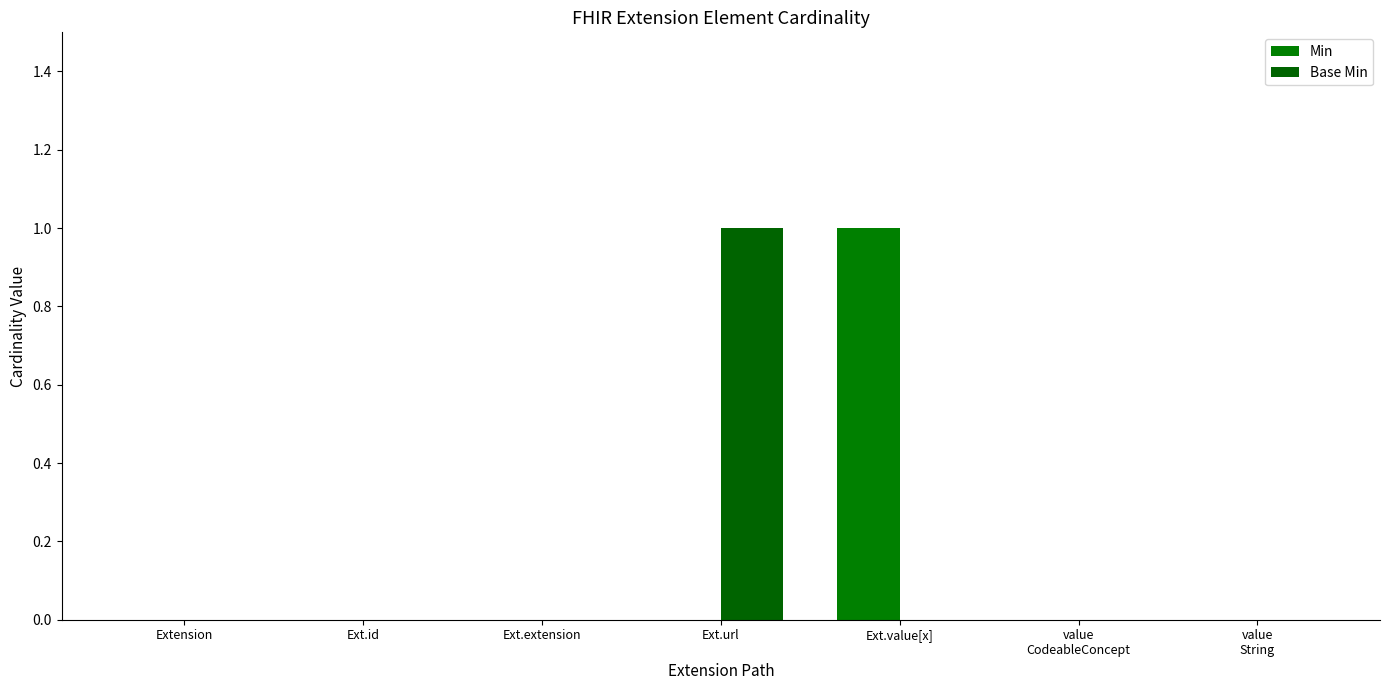

Between Ext.id and Ext.extension, which is larger?

Ext.id